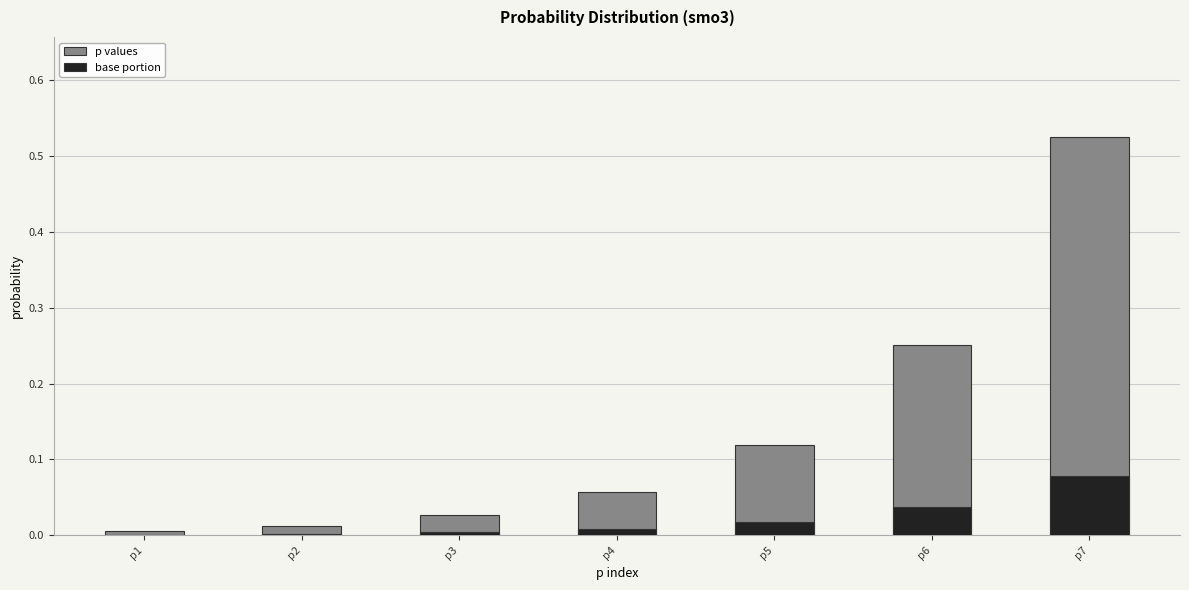

At which label is p values closest to 0?

p1